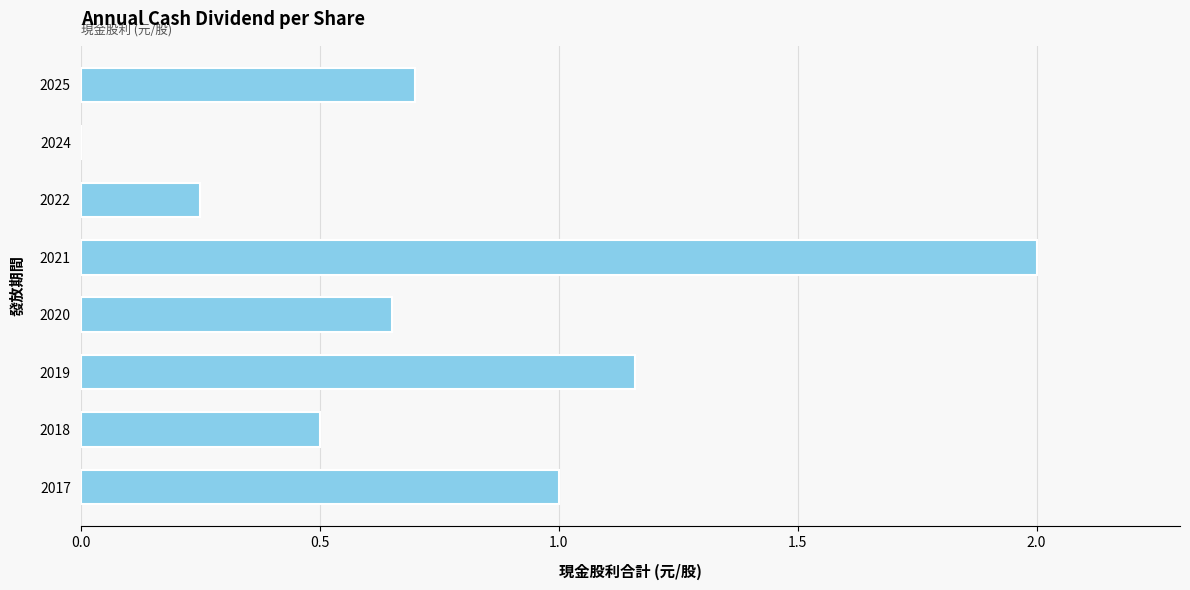

What is the maximum value shown in the chart?

2.0